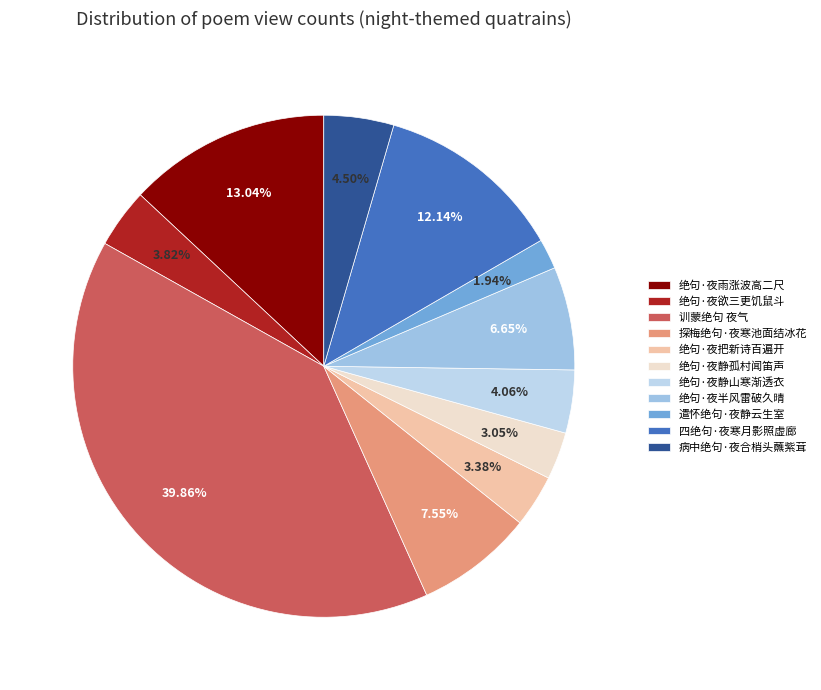

Is there any slice that represents more than half of the pie?

No